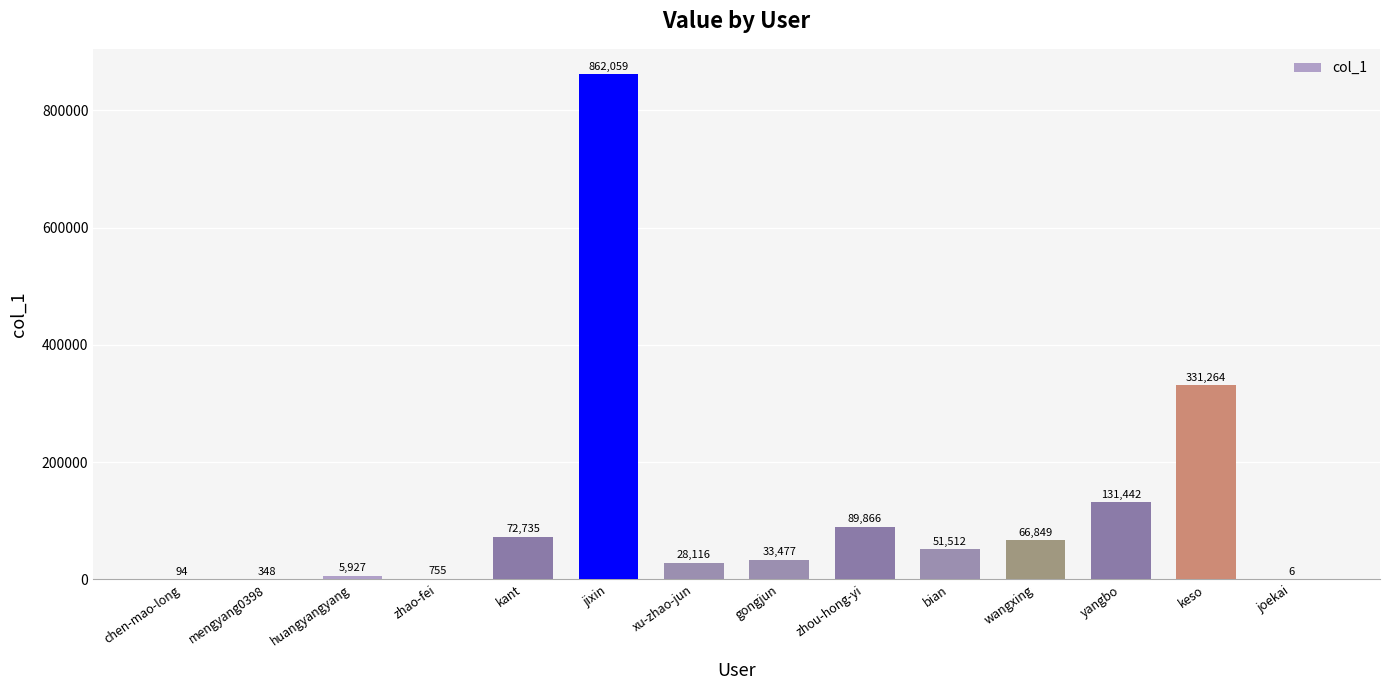

Where does the data first go above 51512?

kant